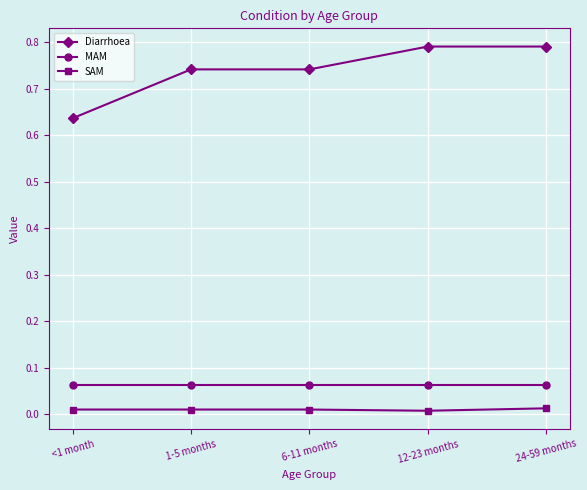

What is the label of the 5th point from the left?

24-59 months